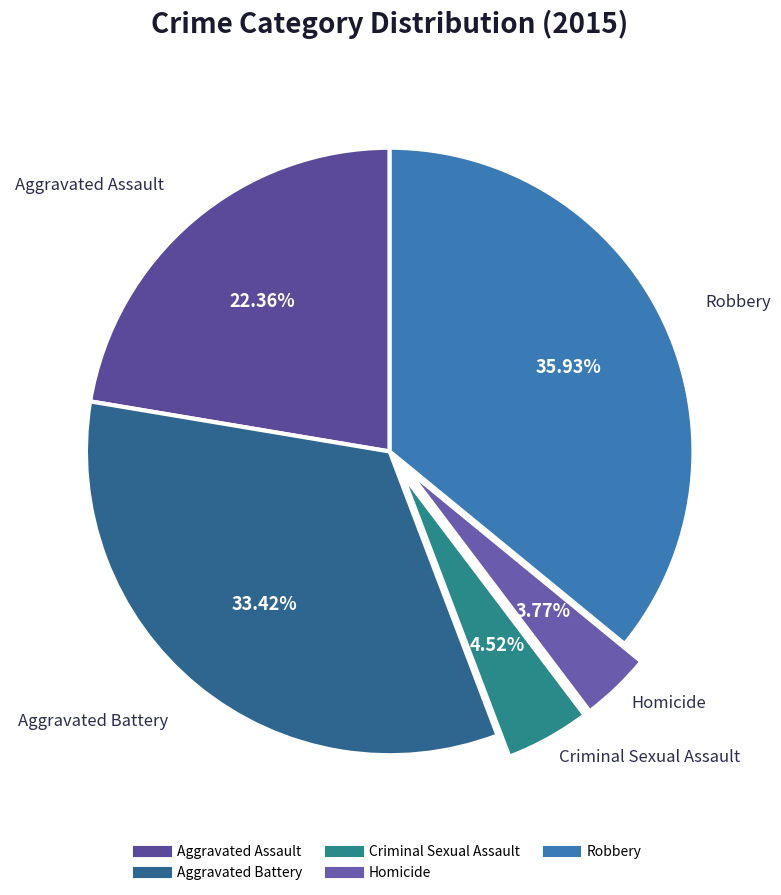

Combined, do Criminal Sexual Assault and Homicide account for over 50%?

No